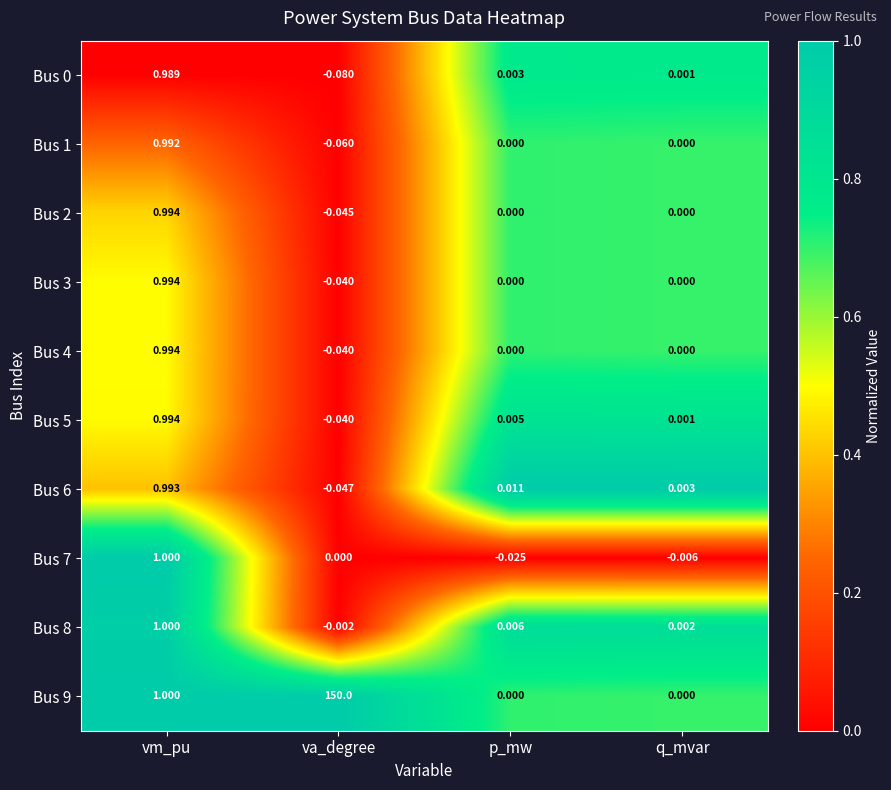

What is the difference between the highest and lowest values at va_degree?

150.1